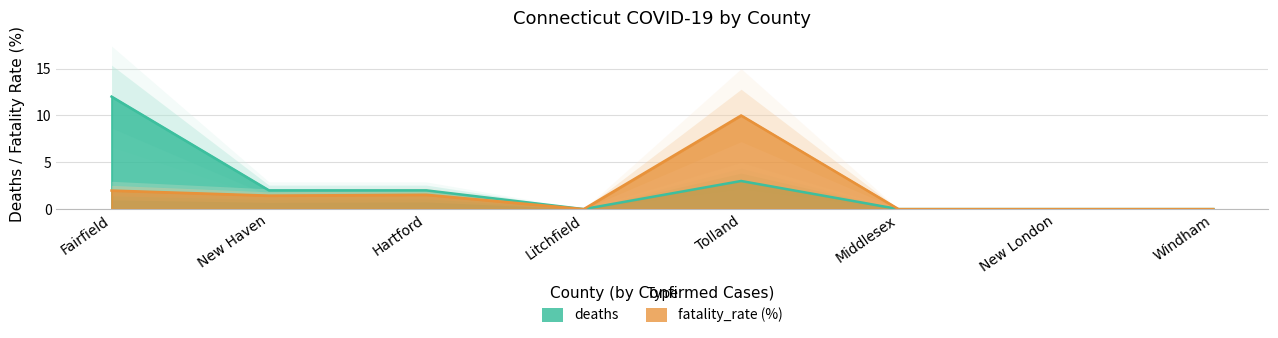

True or false: deaths and fatality_rate (%) intersect in this chart.

False